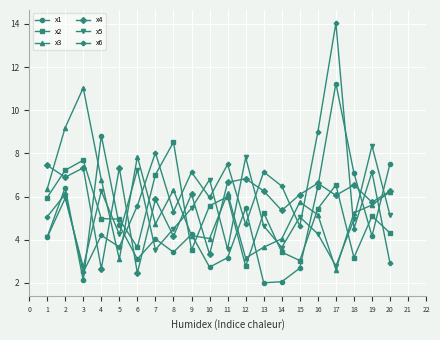

What is the difference between the x2 values at 9 and 14?

0.1